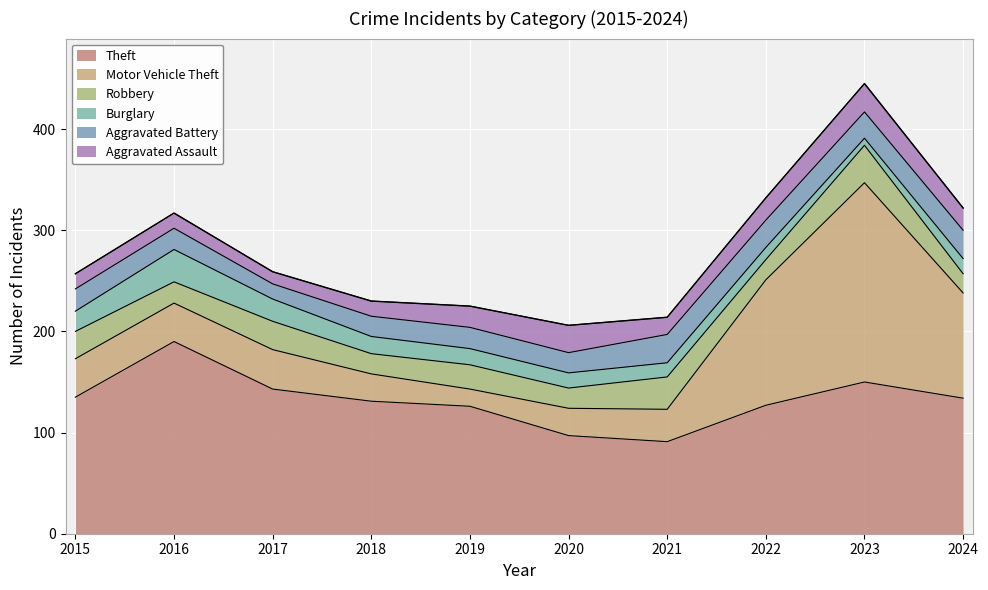

What is the sum of the Burglary values at 2022 and 2019?

28